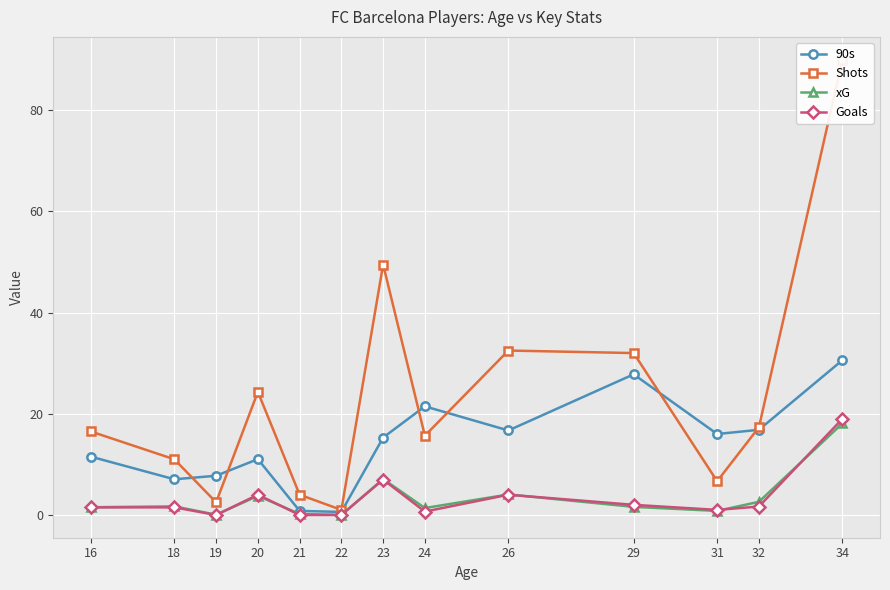

Is this an area chart (filled region under the line)?

No